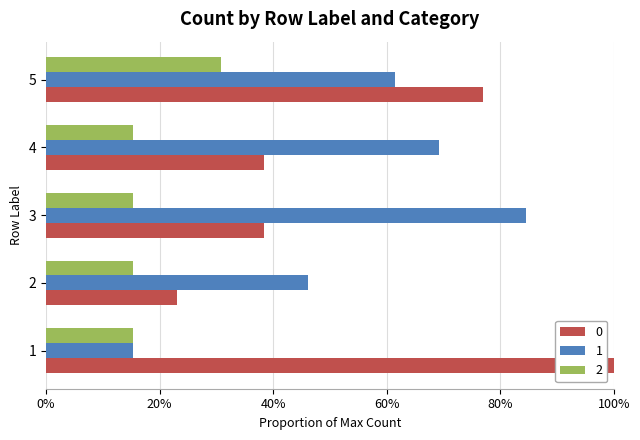

List the labels in order of 0 value, smallest first.

2, 3, 4, 5, 1